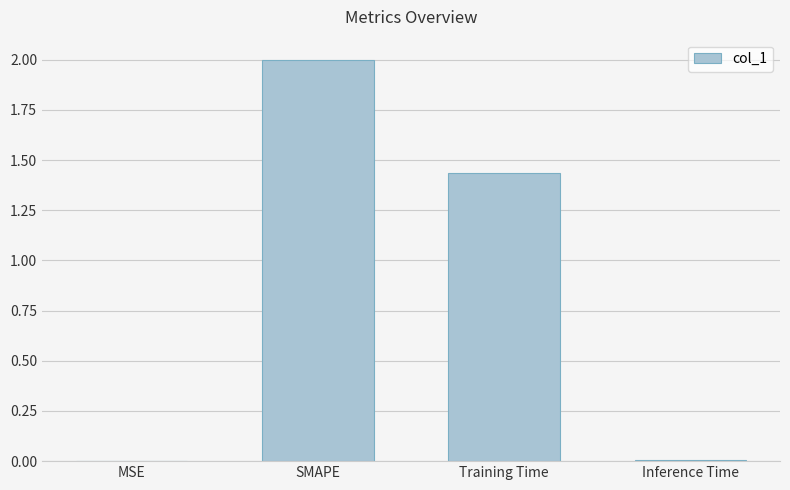

Which category has the highest value across all series?

SMAPE